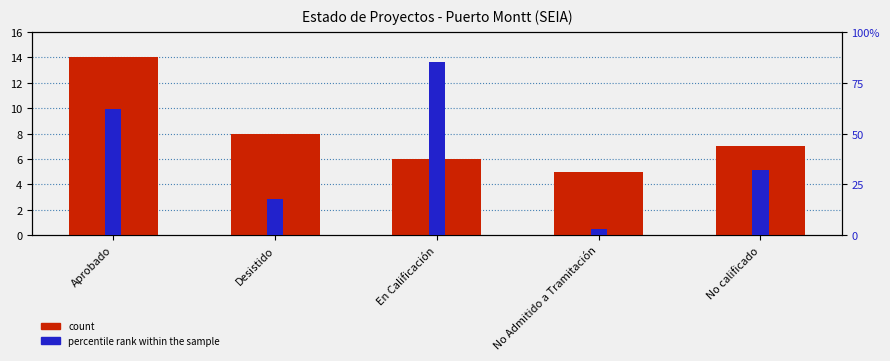

List the series in order of their peak value, lowest first.

count, percentile rank within the sample